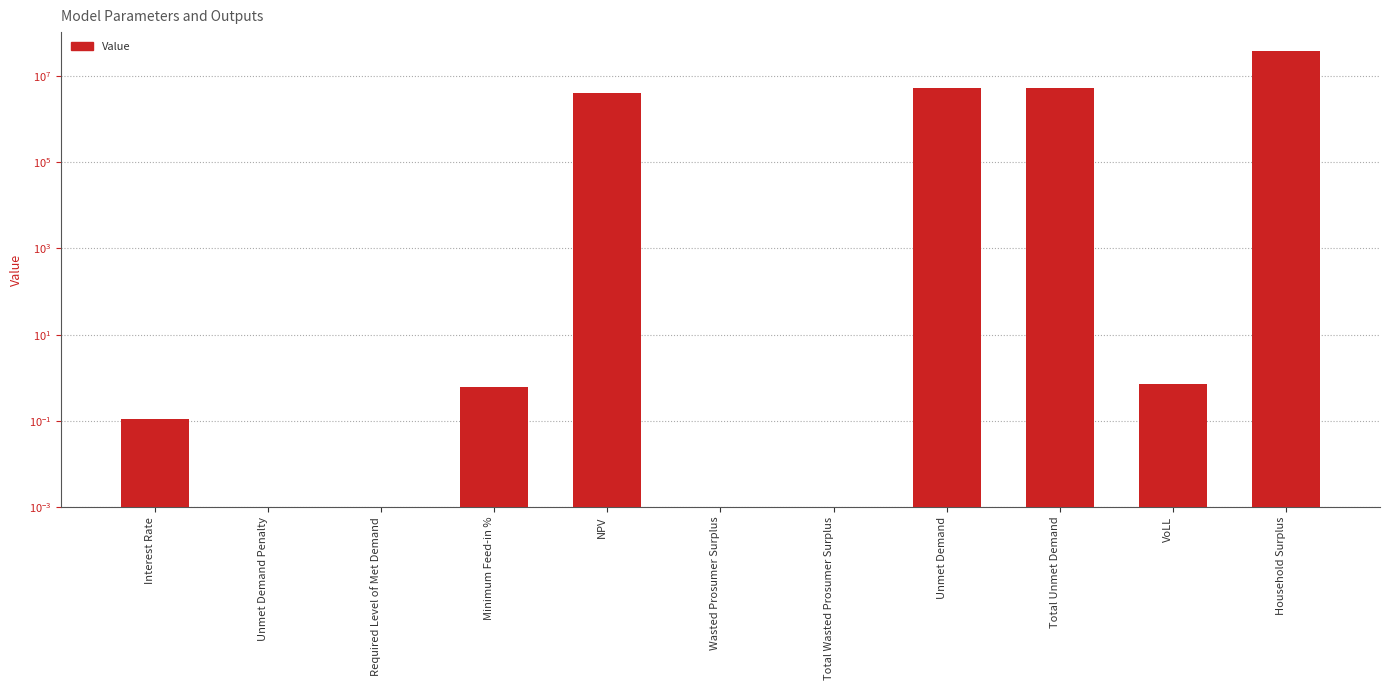

How many data points does each series have?

11